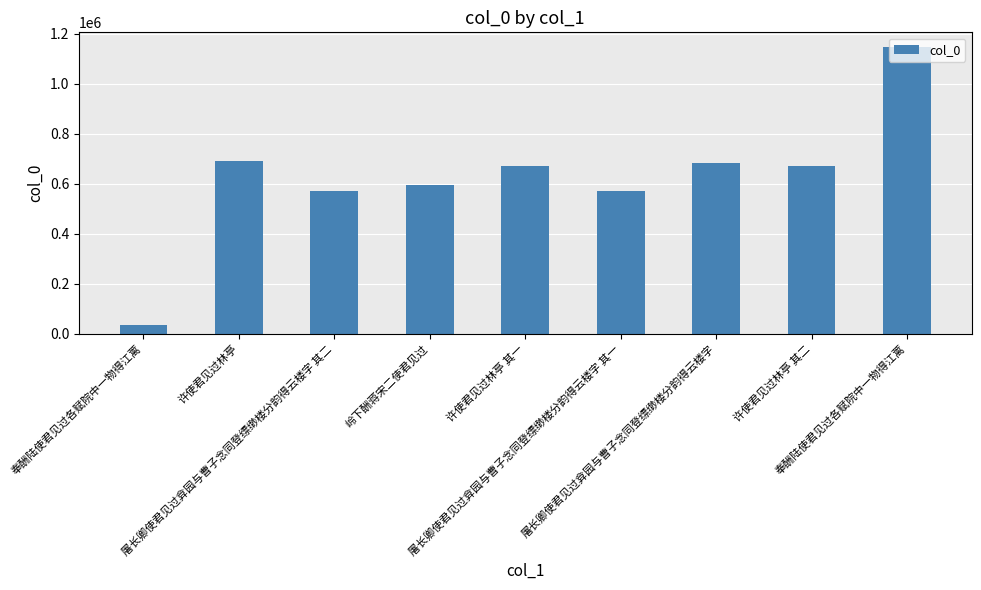

How many values are below 670951?

4